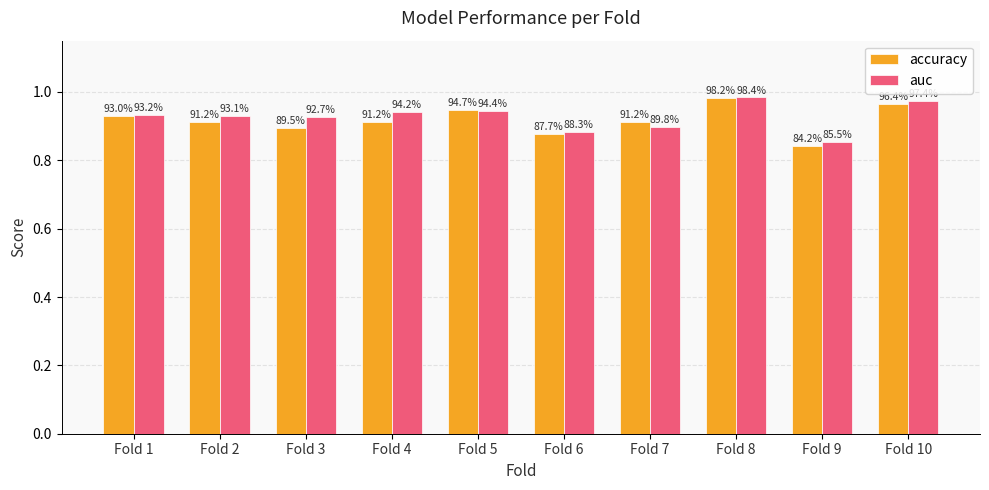

The value of accuracy at Fold 9 is 0.8. True or false?

True